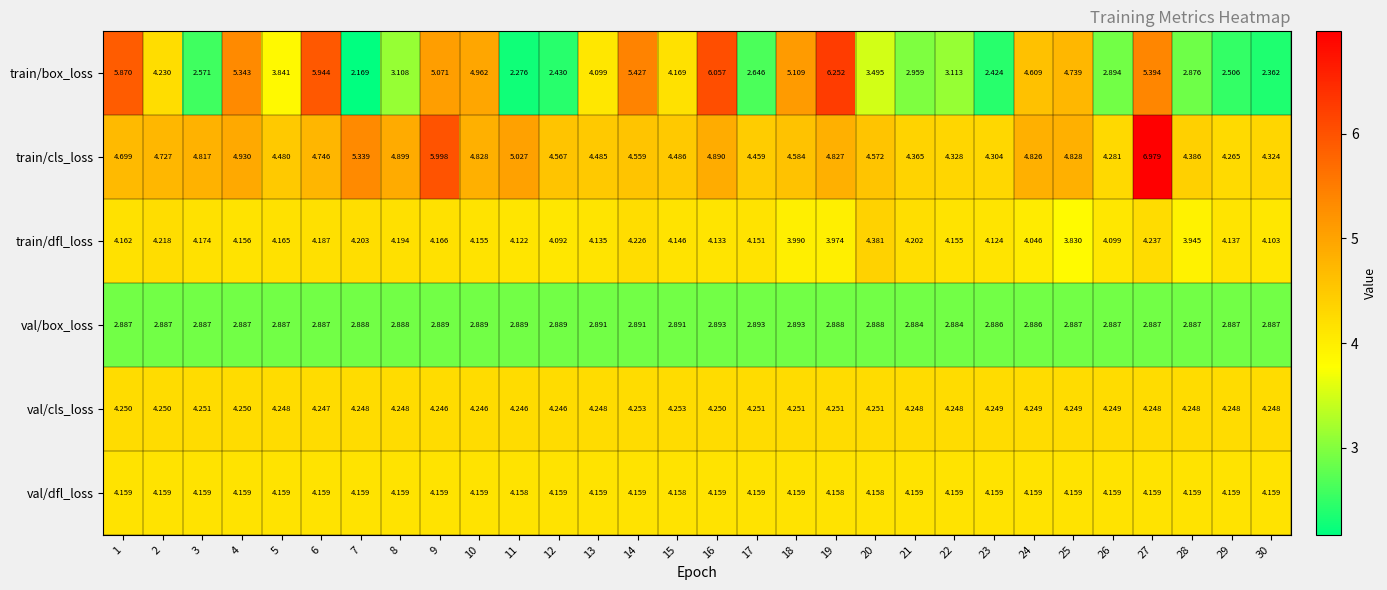

Rank the series by their maximum value, from lowest to highest.

val/box_loss, val/dfl_loss, val/cls_loss, train/dfl_loss, train/box_loss, train/cls_loss